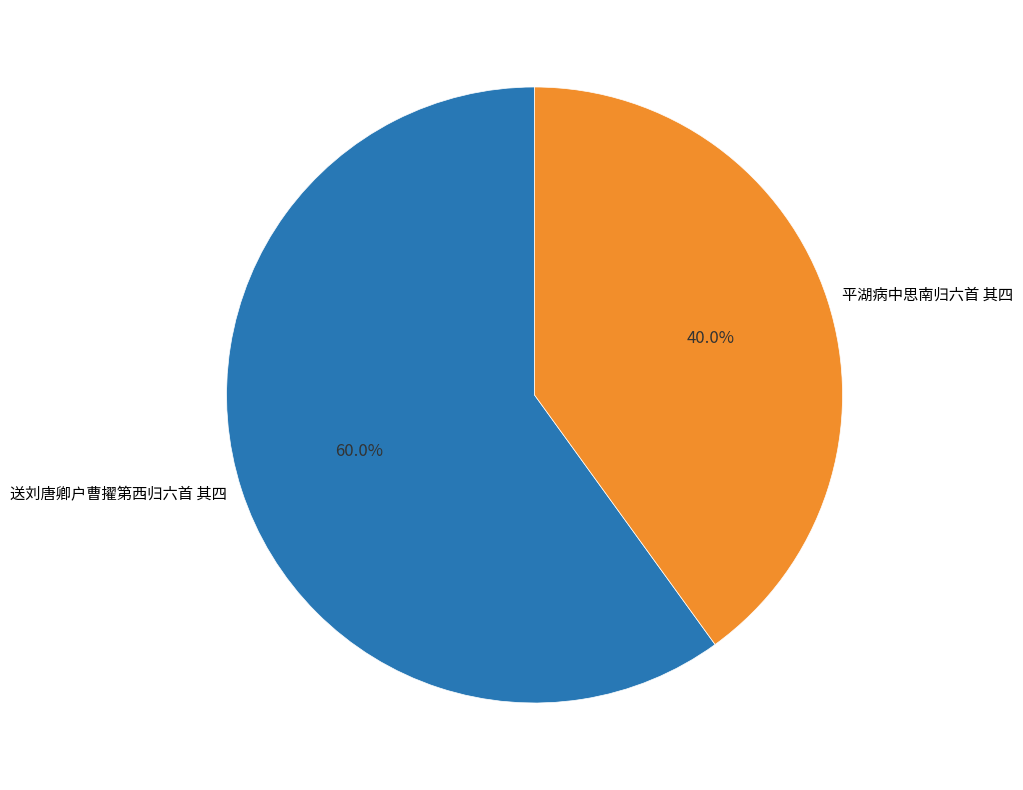

Is there any slice that represents more than half of the pie?

Yes